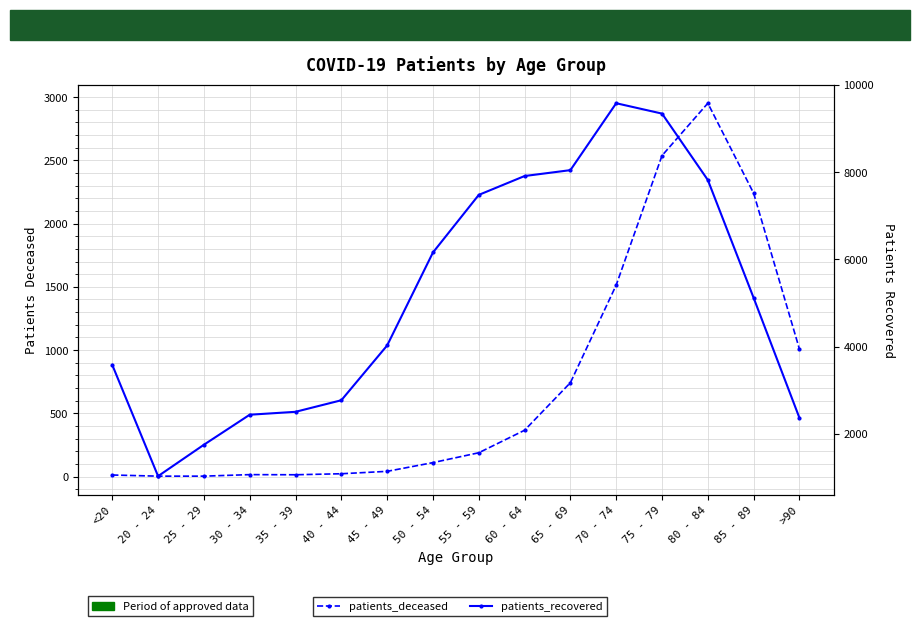

True or false: patients_deceased has more than 0 points higher than both neighbors.

True